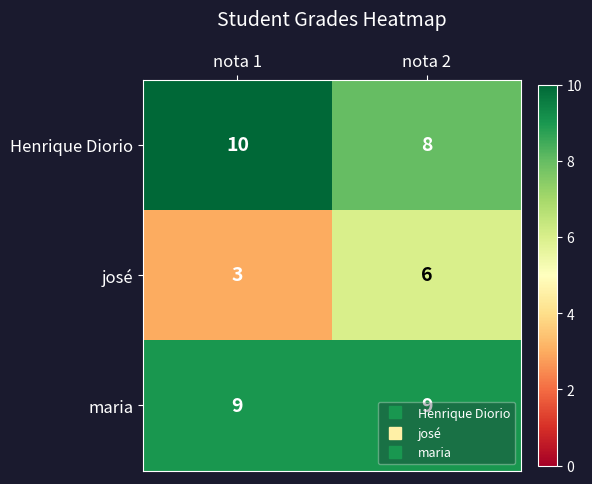

At which category does the chart reach its peak across all series?

nota 1